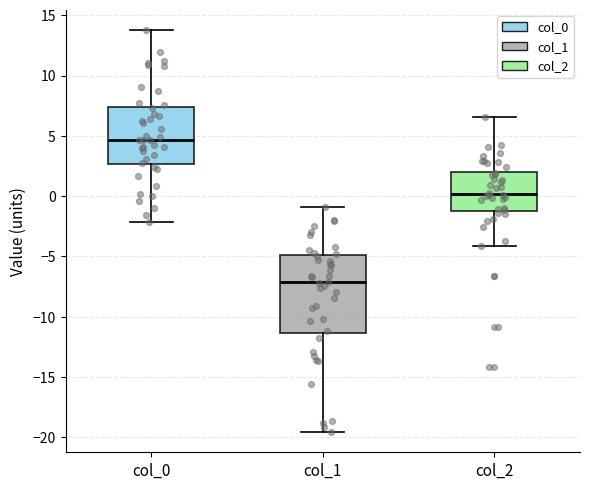

Reading left to right, read every box against the y-axis: the position of its median line, the range the box covers, and the ends of its whiskers. The values are not printed on the chart, so give them approximately, as read against the axis.

col_0: median 4.5, box 2.5 to 7.5, whiskers -2.0 to 14.0
col_1: median -7.0, box -11.5 to -5.0, whiskers -19.5 to -1.0
col_2: median 0.0, box -1.0 to 2.0, whiskers -4.0 to 6.5